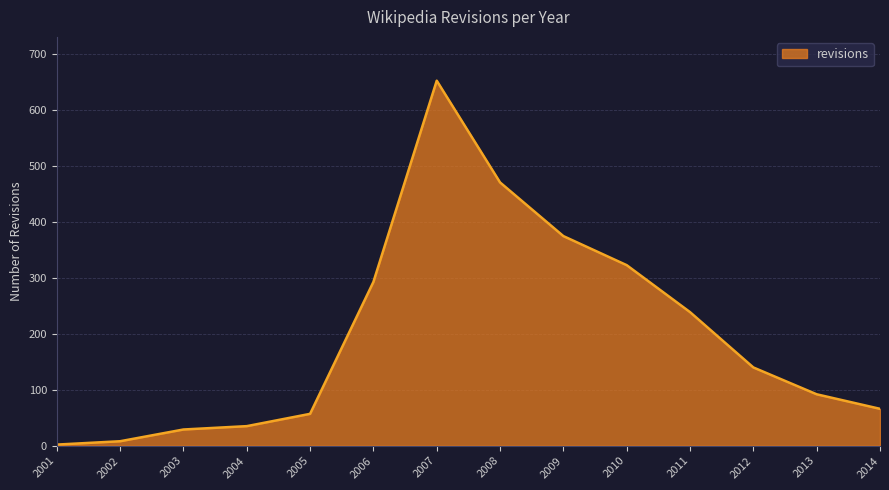

List the labels in order of value, smallest first.

2001, 2002, 2003, 2004, 2005, 2014, 2013, 2012, 2011, 2006, 2010, 2009, 2008, 2007